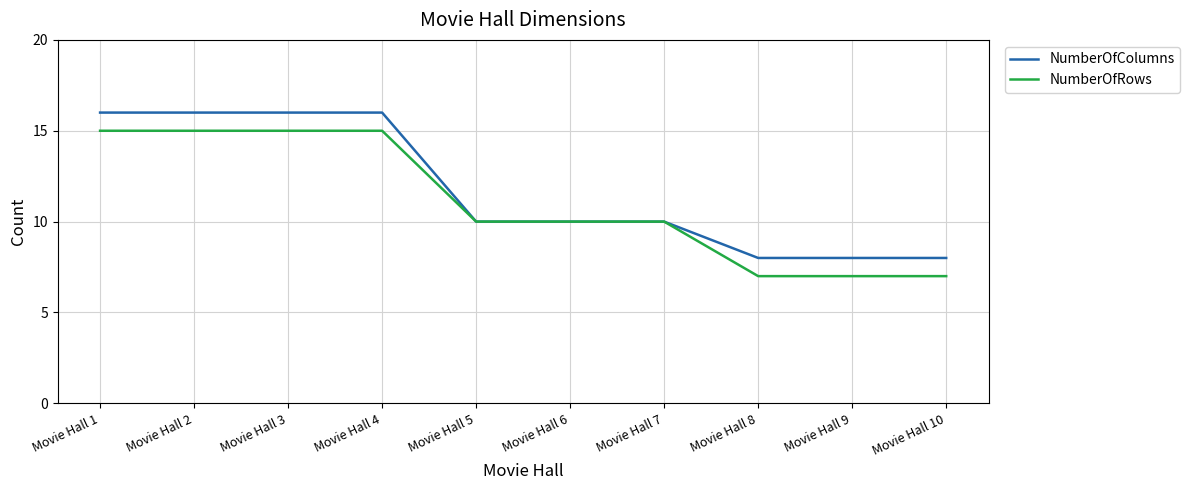

How many lines are shown in the chart?

2